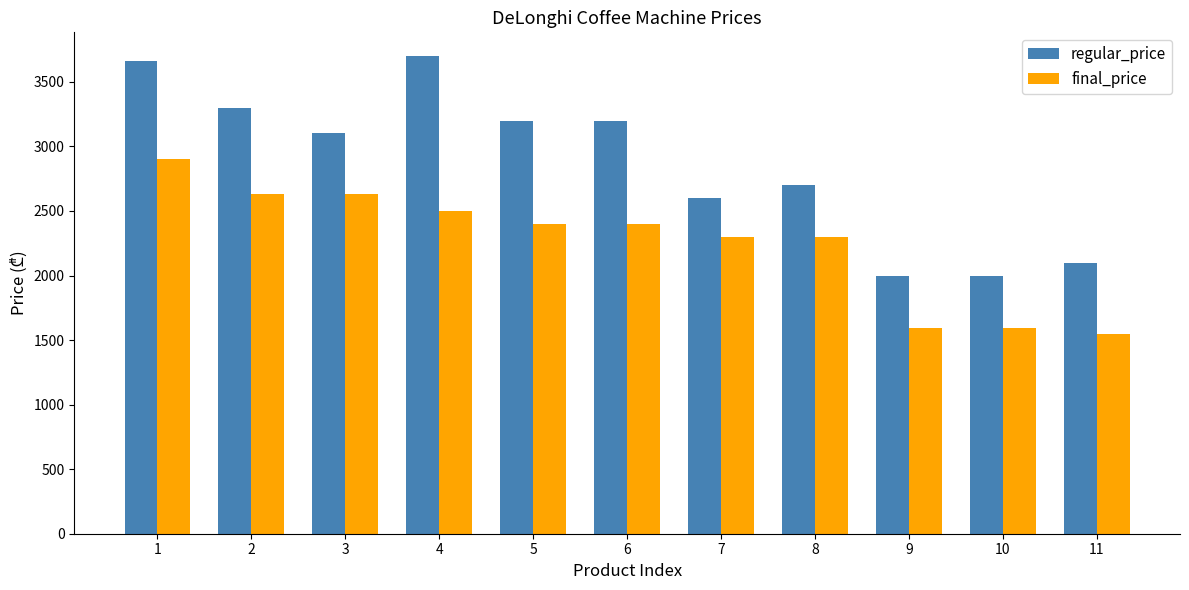

Is the value of regular_price at 2 greater than the value of final_price at 7?

Yes